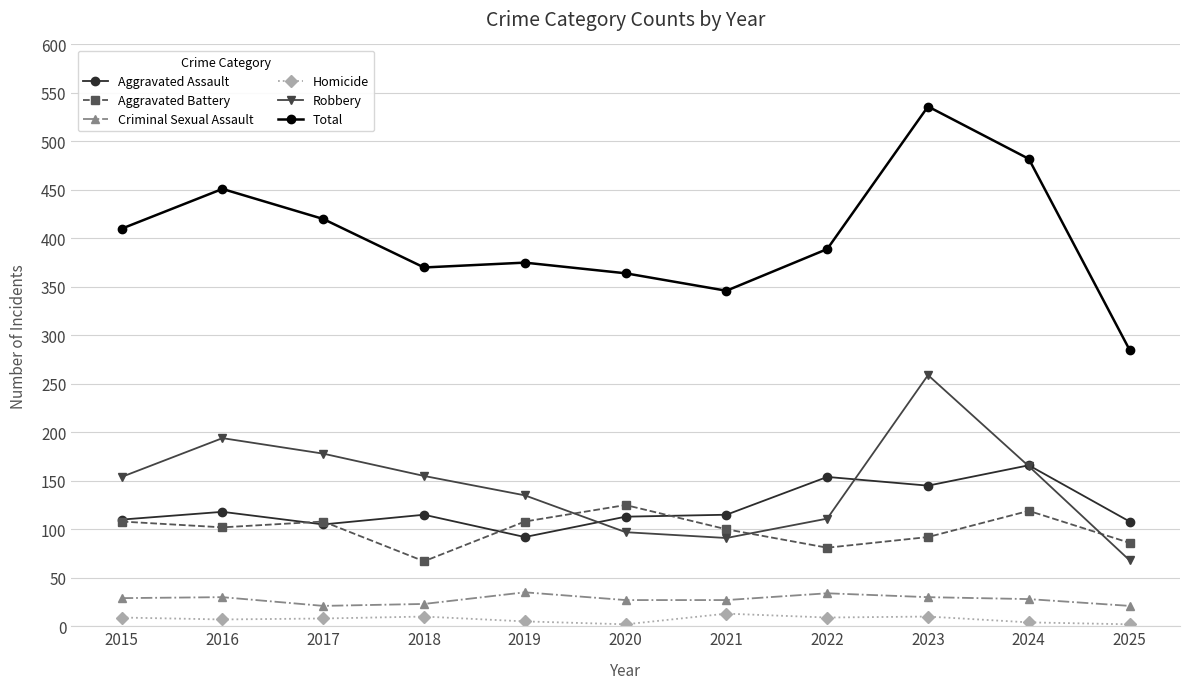

Where is the first local maximum for Aggravated Battery?

2017